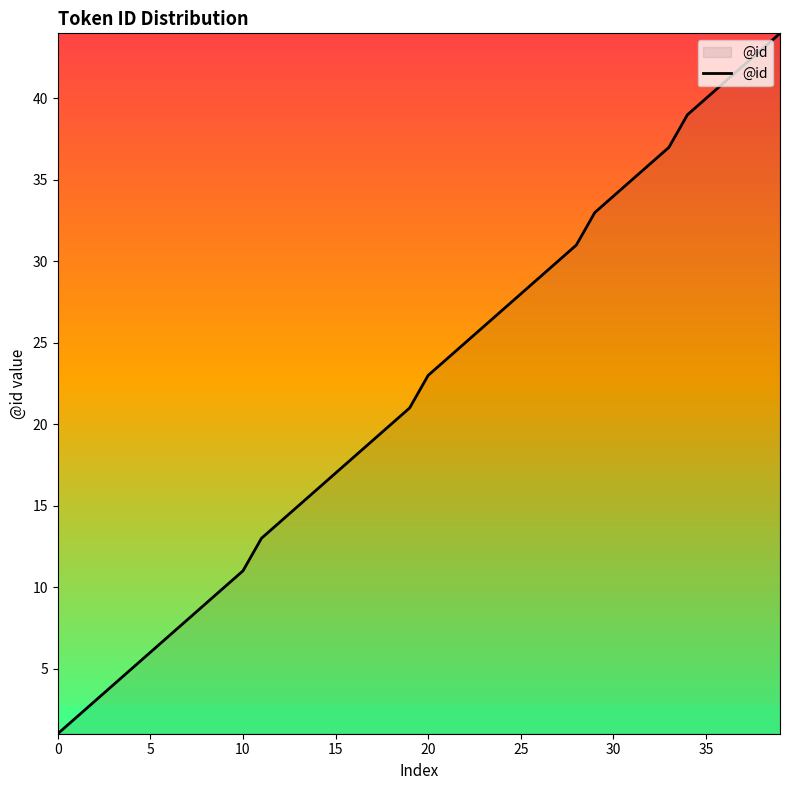

What is the greatest value displayed?

44